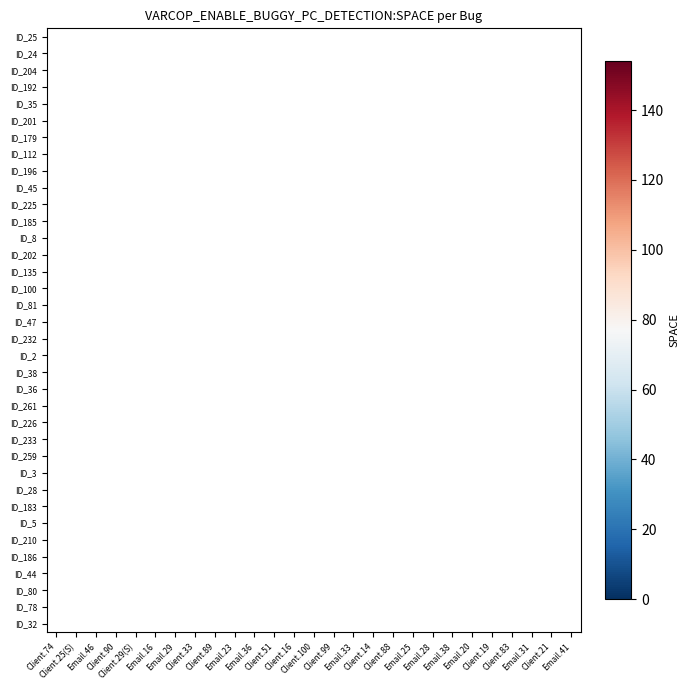

How many series are shown in this chart?

36